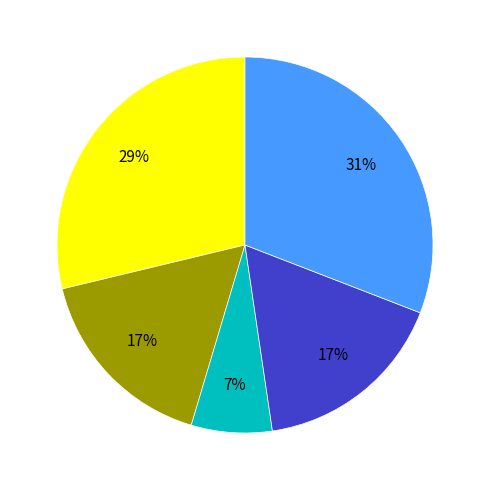

To the nearest percent, what is the average slice percentage?

20%